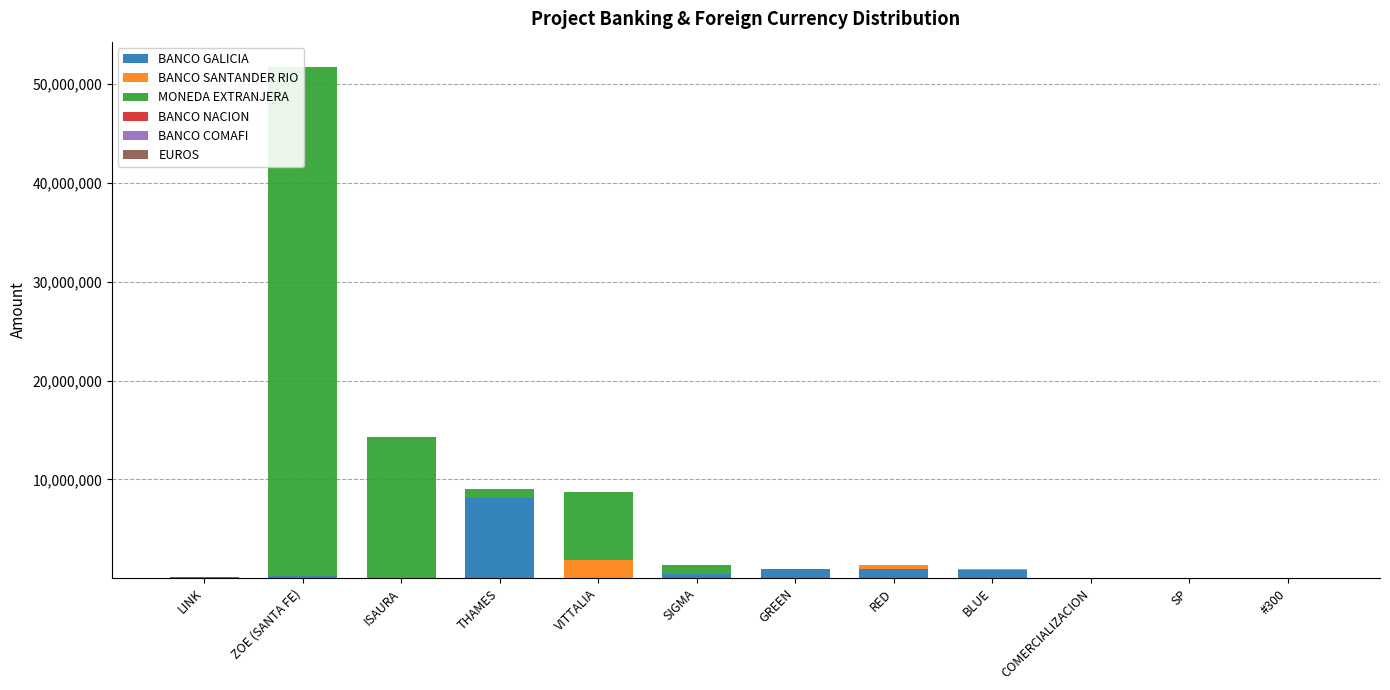

What is the difference between the MONEDA EXTRANJERA values at VITTALIA and THAMES?

5989693.9